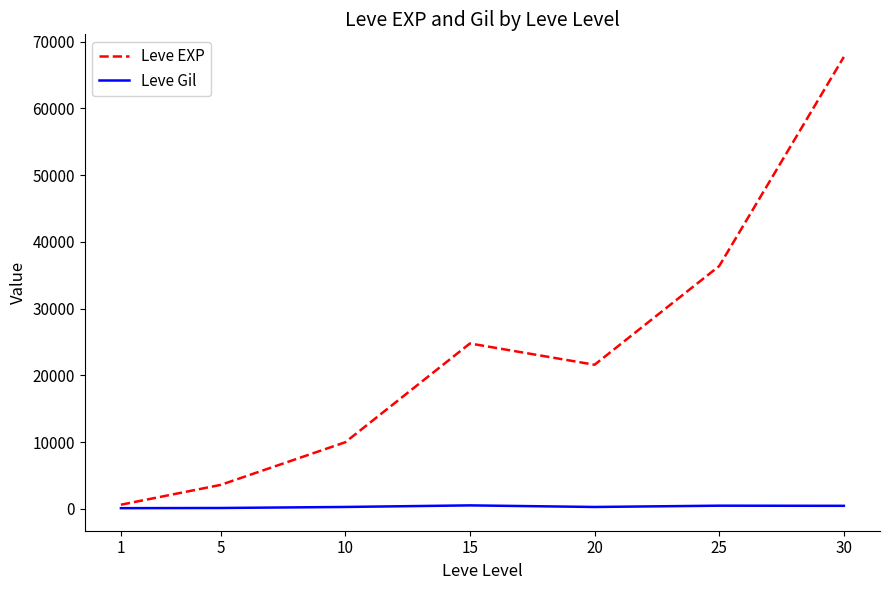

Which series changed the most between 5 and 30?

Leve EXP